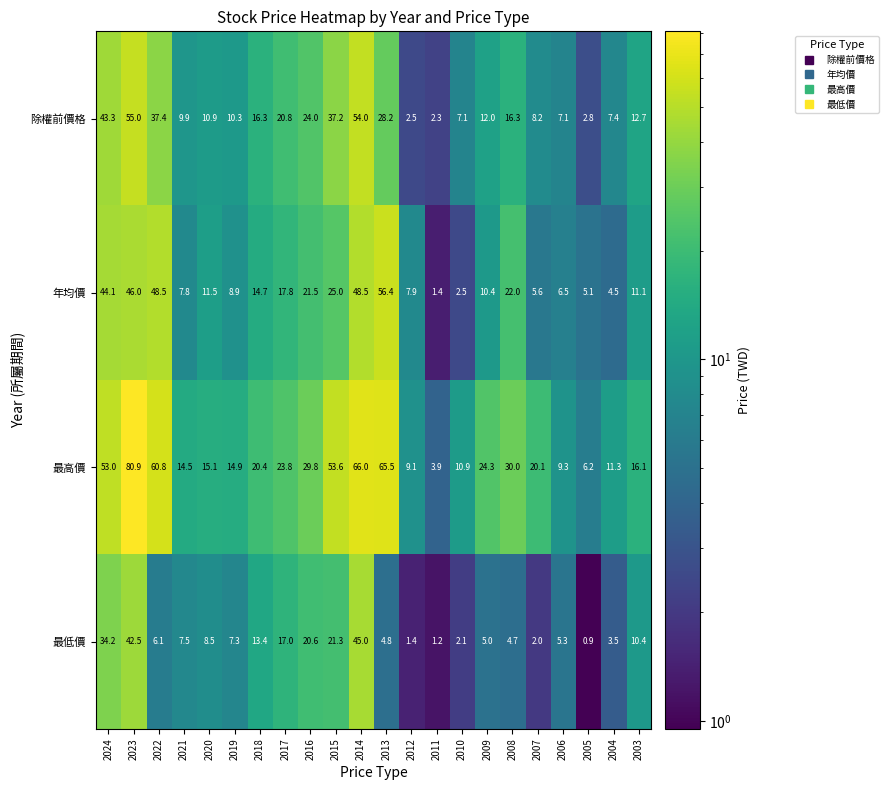

Rank the series by their maximum value, from lowest to highest.

最低價, 除權前價格, 年均價, 最高價